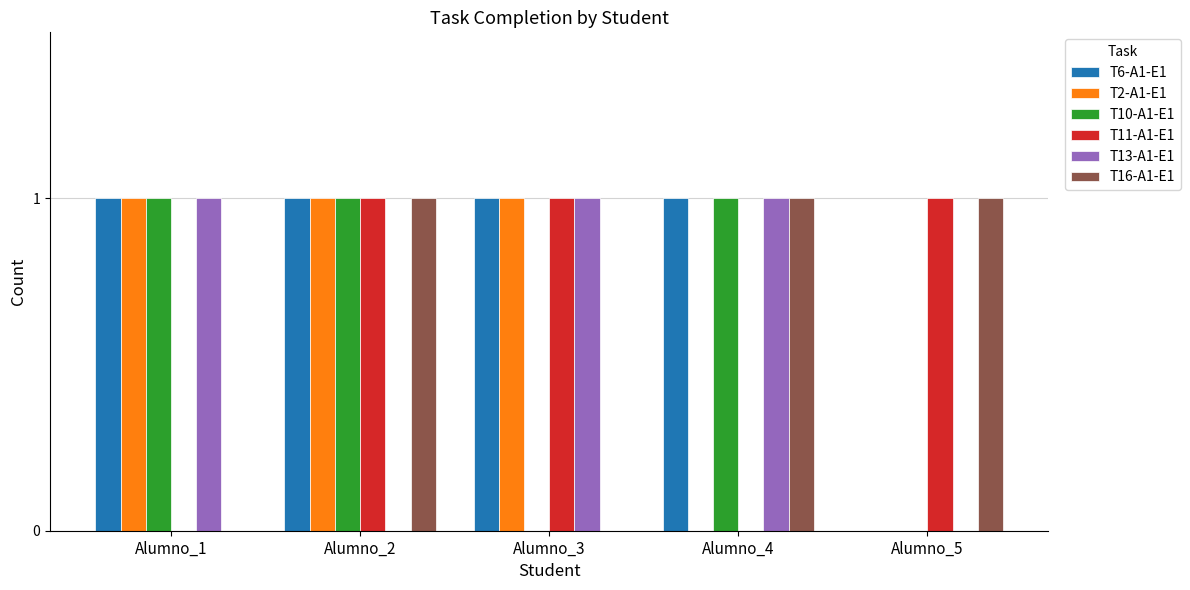

How many distinct data groups are displayed?

6